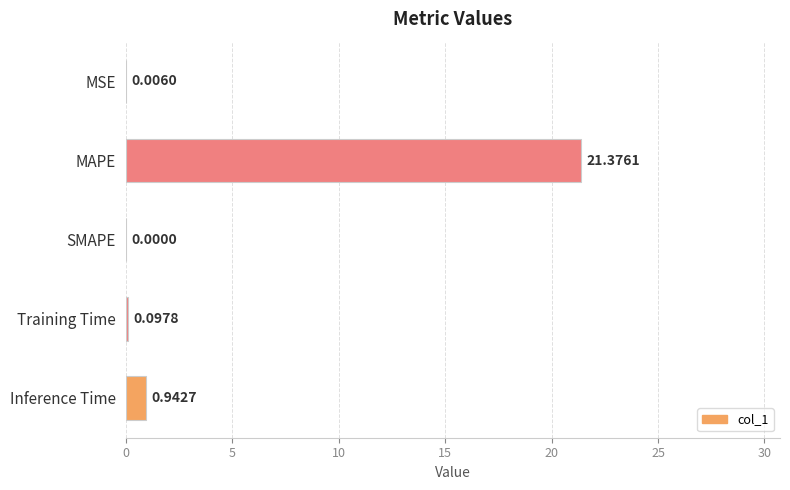

What is the change in value from MAPE to Inference Time?

-20.4